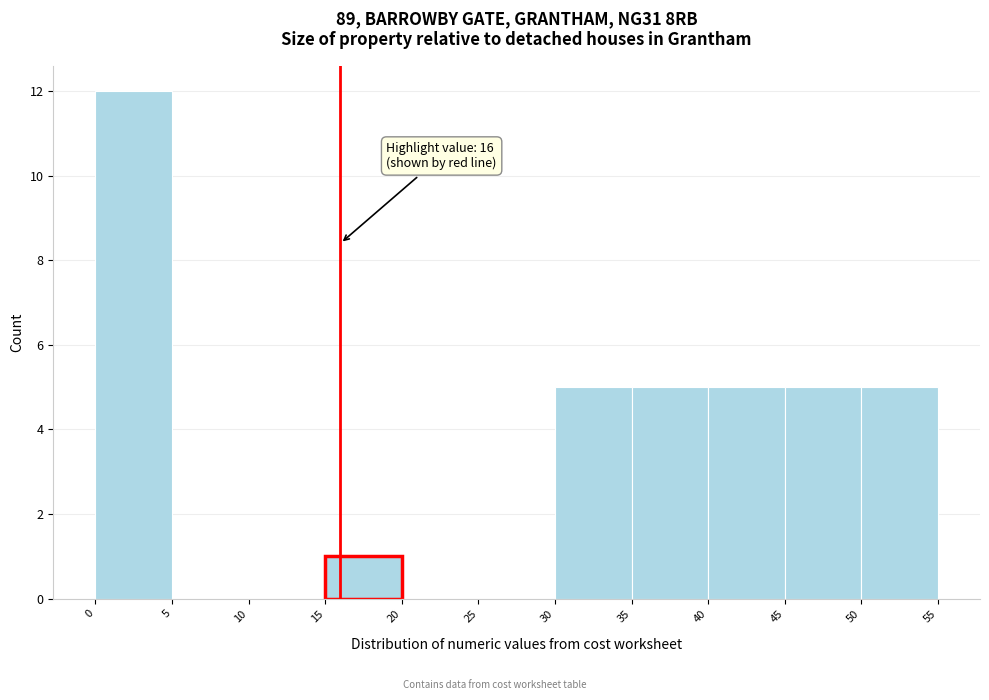

Which range on the x-axis has the tallest bar?

0 to 5